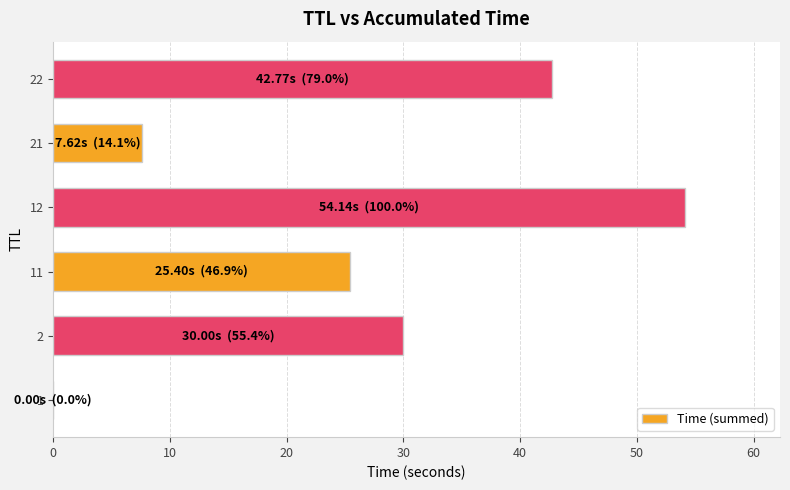

Where is the data nearest to the value 27?

11